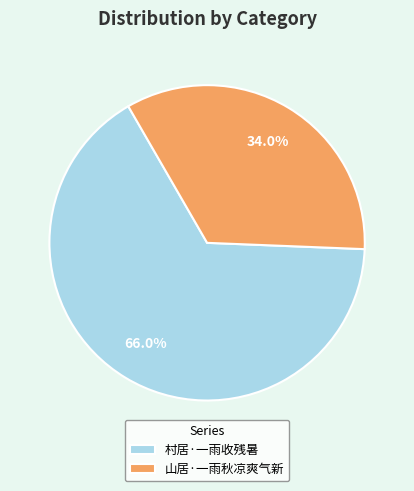

Is it true that 山居·一雨秋凉爽气新 is 34% of the pie?

True